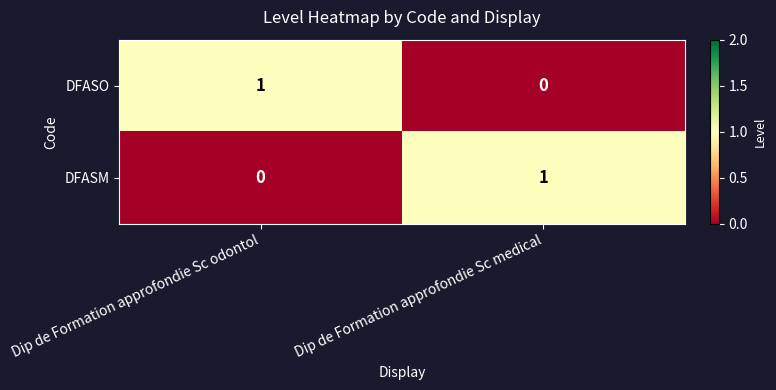

Reading left to right, transcribe all the data shown in this chart.

DFASO: 1	0
DFASM: 0	1